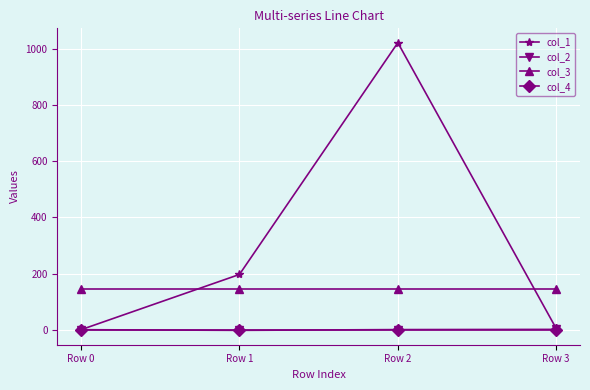

Which series has the widest spread of values?

col_1